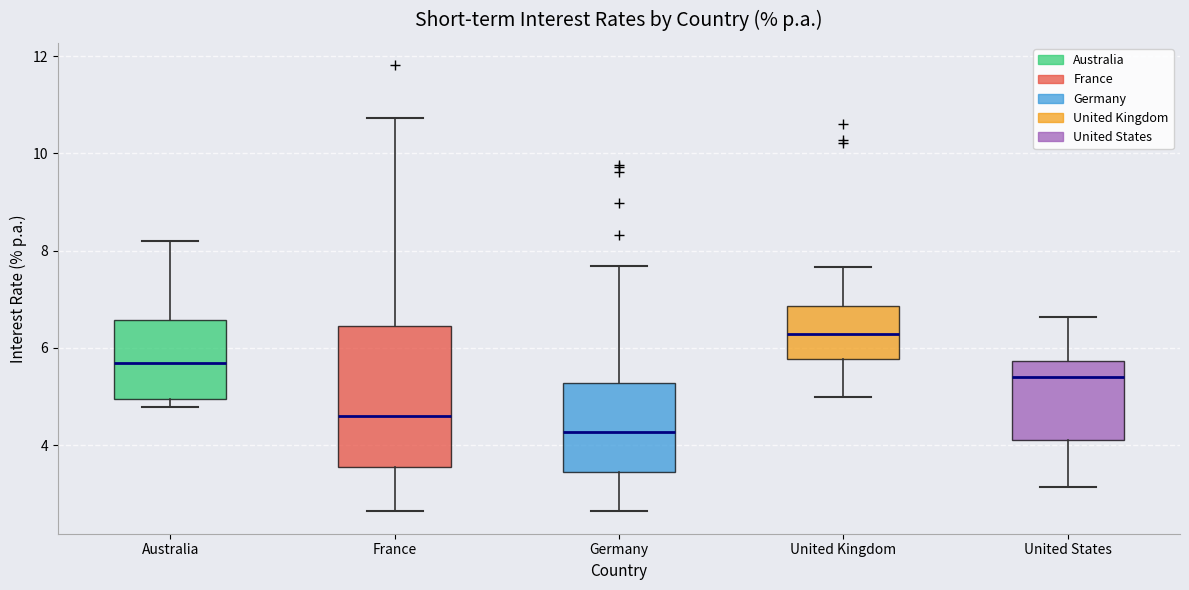

Reading left to right, transcribe this box plot: for each box, give where its median line is, the range the box spans, and where its two whiskers end, as read against the y-axis. The values are not printed on the chart, so give them approximately, as read against the axis.

Australia: median 5.6, box 5.0 to 6.6, whiskers 4.8 to 8.2
France: median 4.6, box 3.6 to 6.4, whiskers 2.6 to 10.8
Germany: median 4.2, box 3.4 to 5.2, whiskers 2.6 to 7.6
United Kingdom: median 6.2, box 5.8 to 6.8, whiskers 5.0 to 7.6
United States: median 5.4, box 4.2 to 5.8, whiskers 3.2 to 6.6